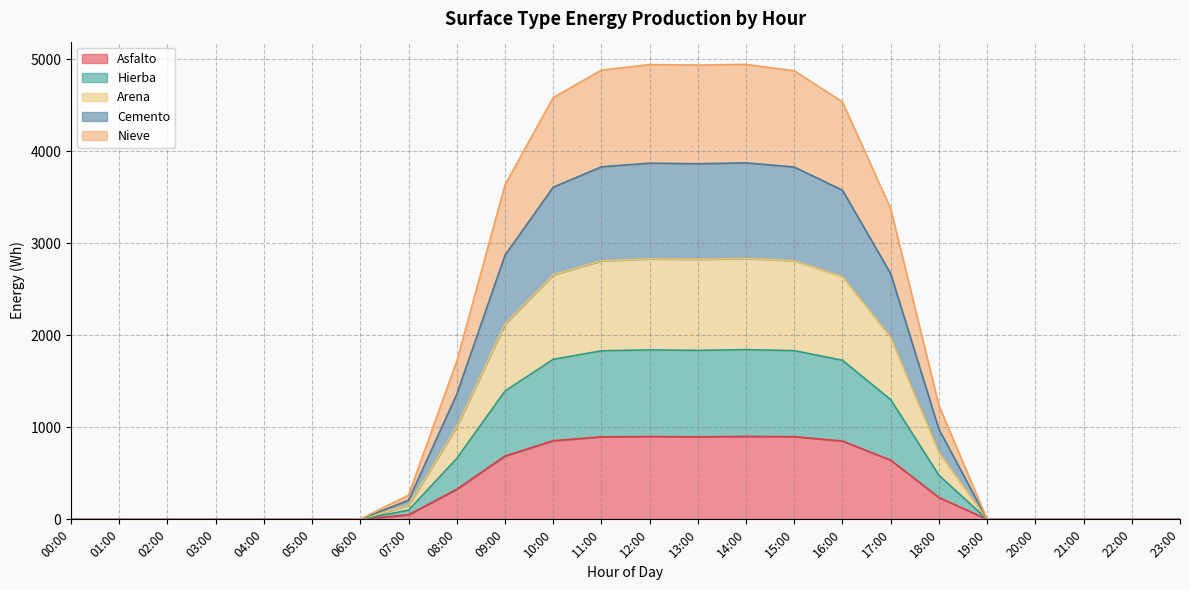

Is it true that Cemento equals 3869.5 at 12:00?

True